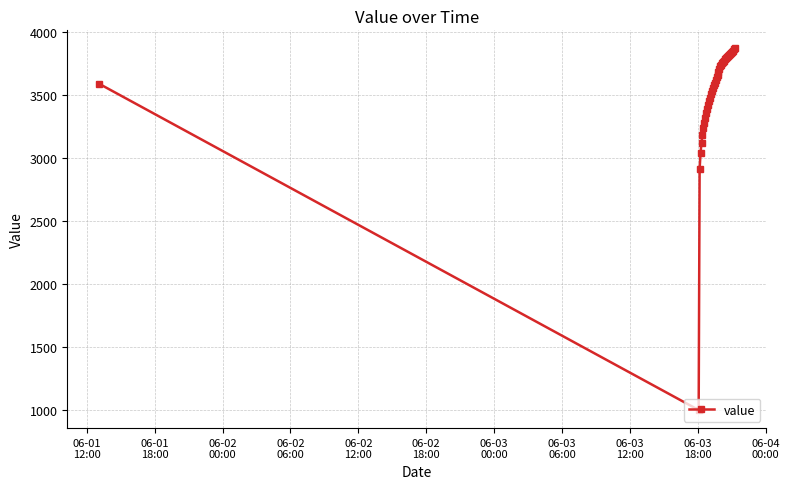

What is the average value?

3515.3